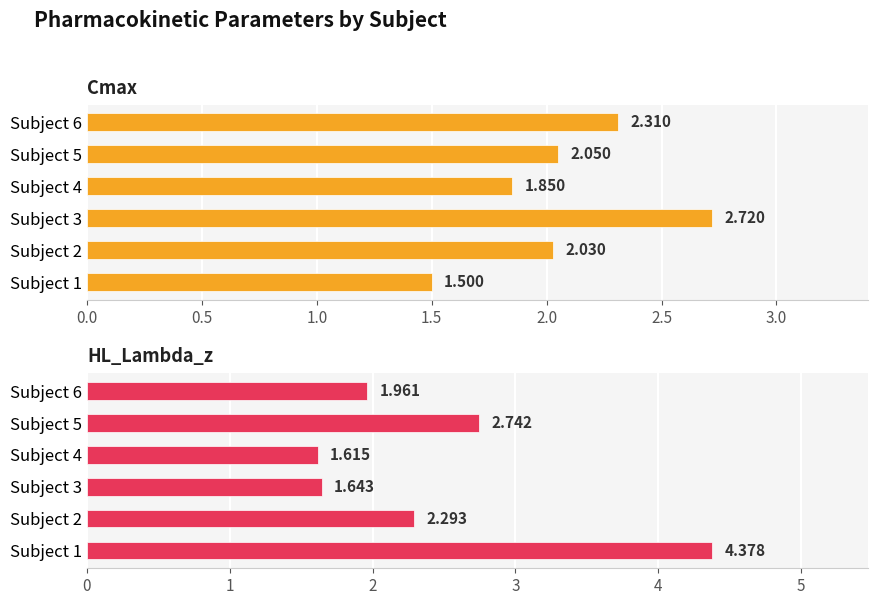

How many distinct data groups are displayed?

2